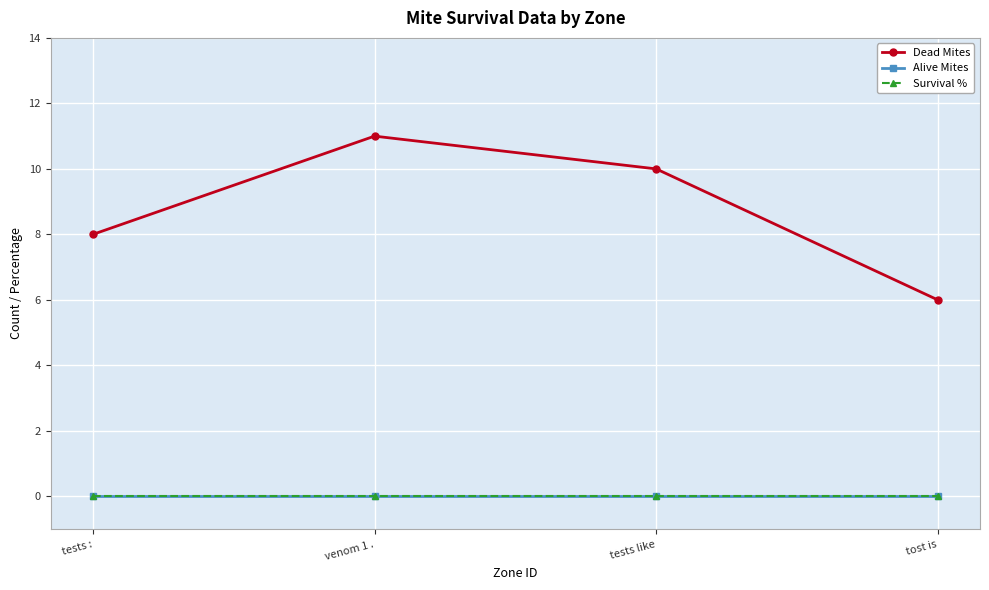

Does the chart have visible grid lines?

Yes